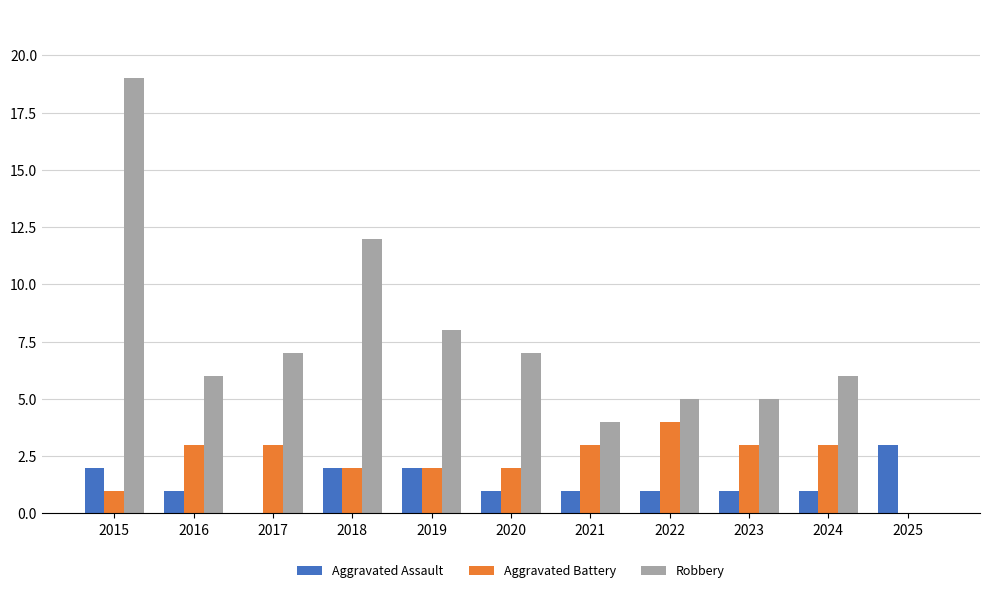

How many positive values does the Aggravated Battery series have?

10